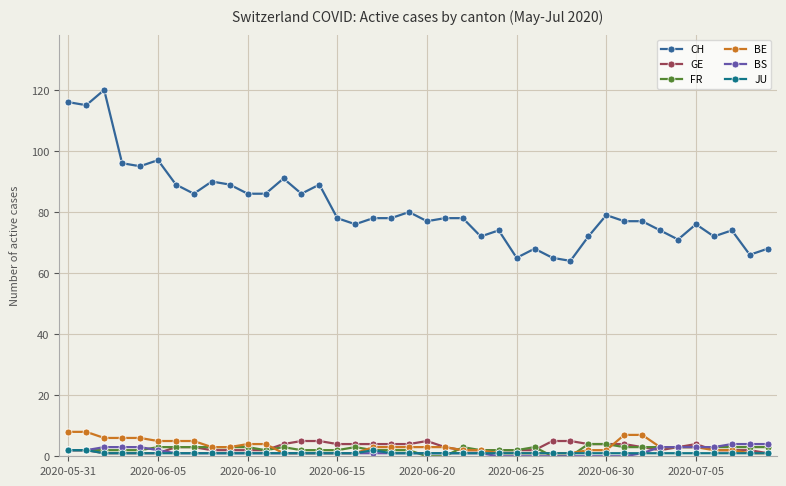

Reading left to right, transcribe all the data shown in this chart.

CH: 116	115	120	96	95	97	89	86	90	89	86	86	91	86	89	78	76	78	78	80	77	78	78	72	74	65	68	65	64	72	79	77	77	74	71	76	72	74	66	68
GE: 2	2	1	1	1	1	3	3	2	2	2	2	4	5	5	4	4	4	4	4	5	3	2	2	2	2	2	5	5	4	4	4	3	2	3	4	2	2	2	1
FR: 2	2	2	2	2	3	3	3	3	3	3	2	3	2	2	2	3	2	2	2	0	0	3	2	2	2	3	0	0	4	4	3	3	3	3	3	3	3	3	3
BE: 8	8	6	6	6	5	5	5	3	3	4	4	1	1	1	1	1	3	3	3	3	3	2	2	1	1	1	1	1	2	2	7	7	3	3	3	2	2	1	1
BS: 2	2	3	3	3	2	1	1	1	1	1	1	1	1	1	1	1	1	1	1	1	1	1	1	0	0	0	0	0	0	0	0	1	3	3	3	3	4	4	4
JU: 2	2	1	1	1	1	1	1	1	1	1	1	1	1	1	1	1	2	1	1	1	1	1	1	1	1	1	1	1	1	1	1	1	1	1	1	1	1	1	1